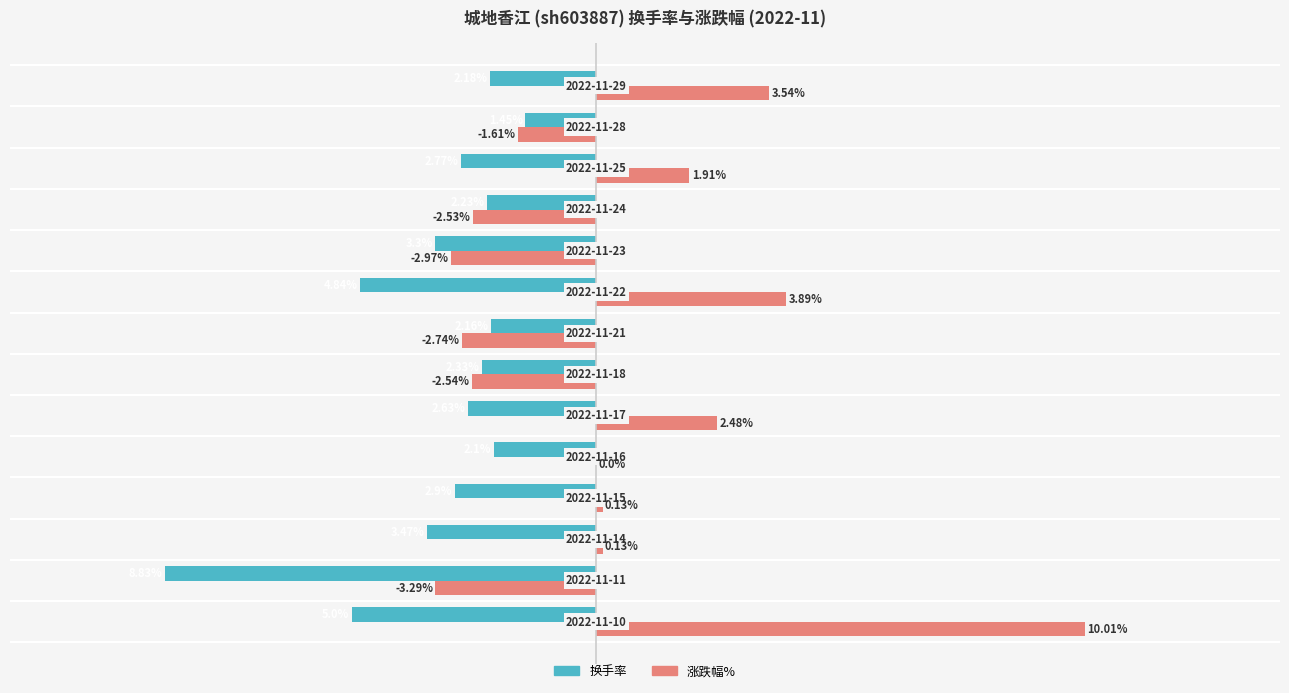

Which series has the largest total across all categories?

涨跌幅%